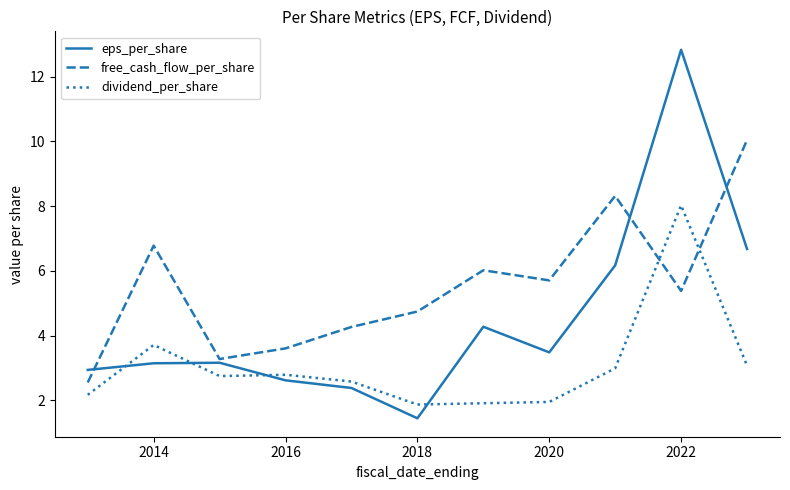

How many intersections are there between dividend_per_share and eps_per_share?

4